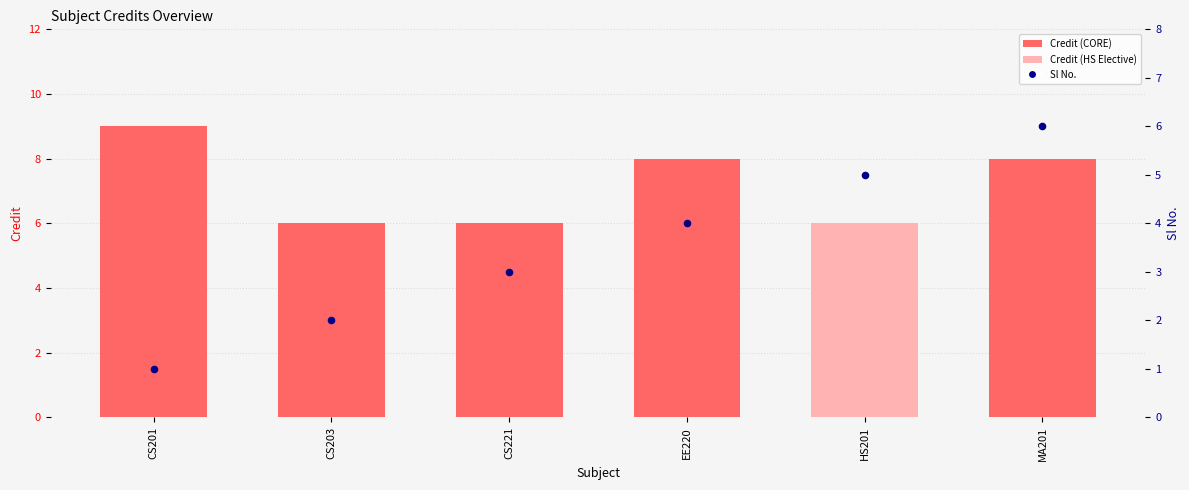

What is the total value across all series at CS201?

10